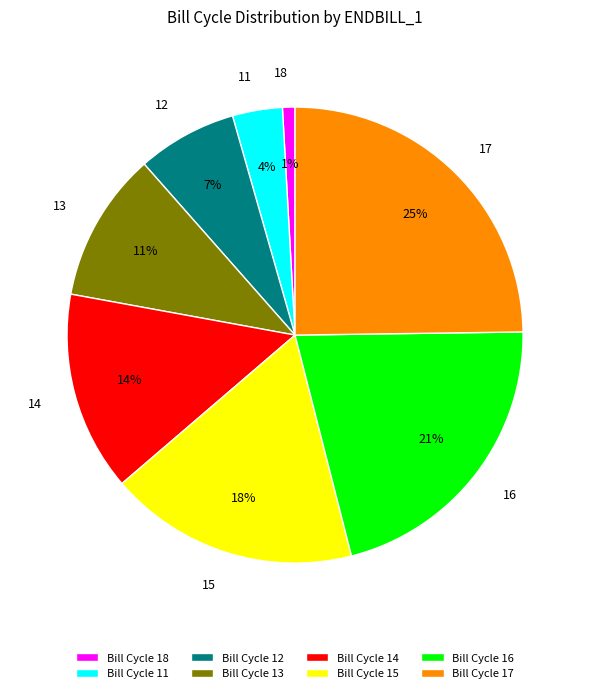

To the nearest percent, what is the difference between the largest and smallest slice percentages?

24%